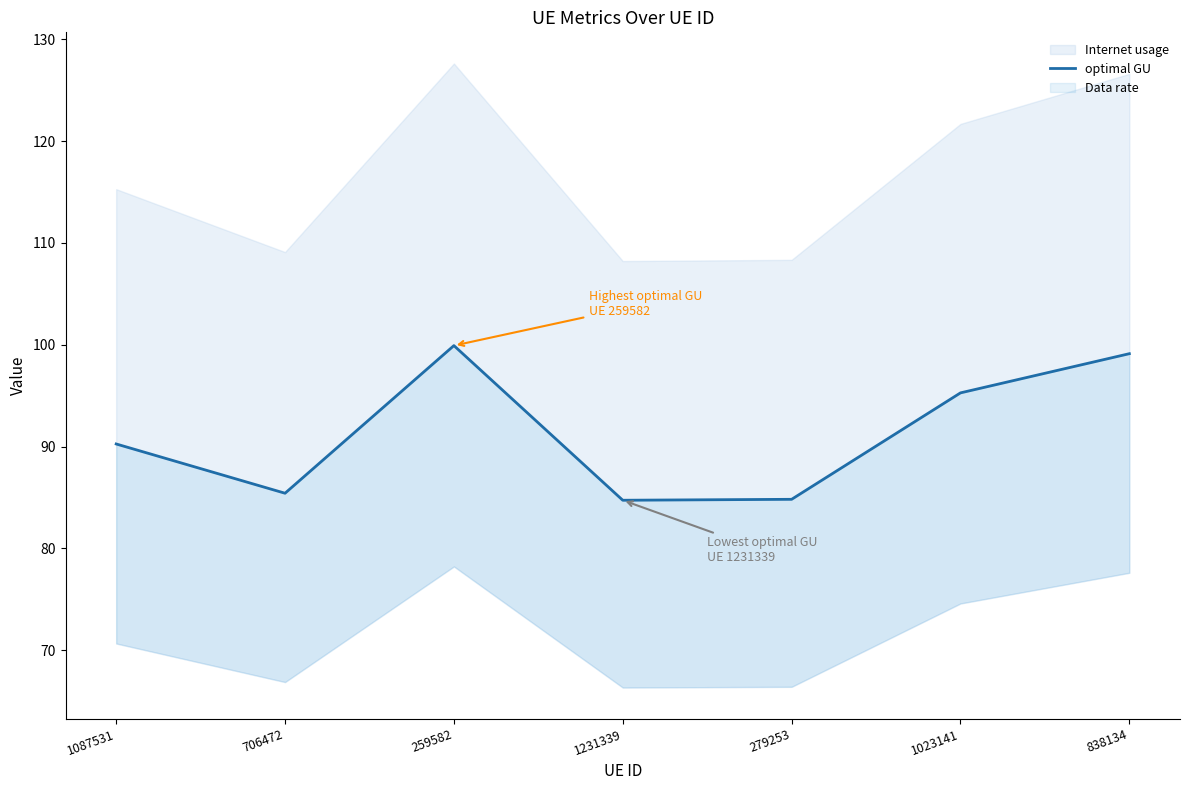

Reading right to left, transcribe all the data shown in this chart.

838134=99.1	1023141=95.3	279253=84.8	1231339=84.7	259582=99.9	706472=85.4	1087531=90.3